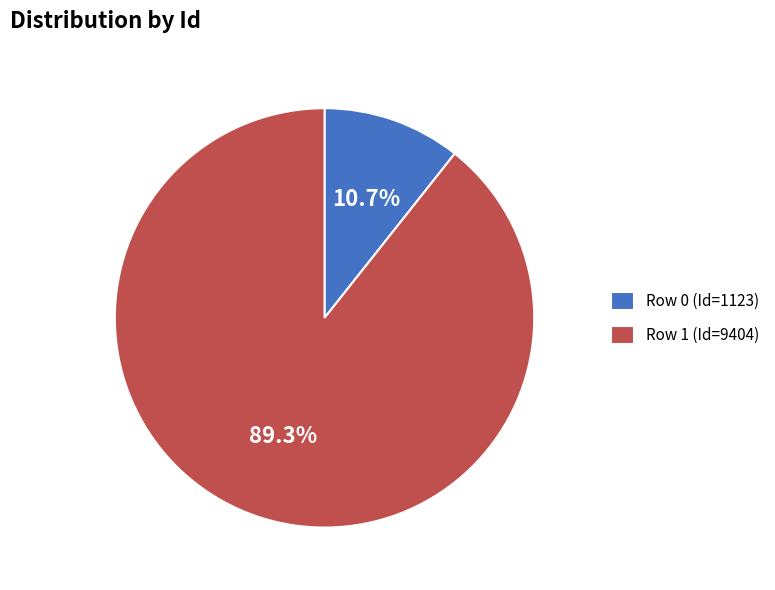

Is there any slice that represents more than half of the pie?

Yes